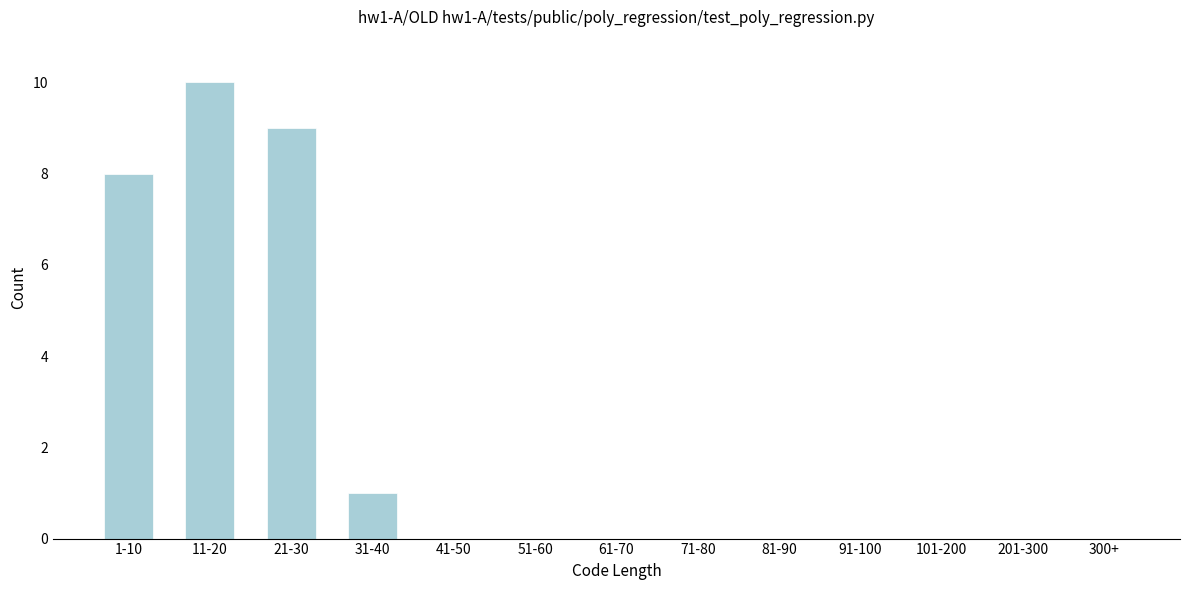

Reading left to right, extract all data points from this chart.

1-10=8	11-20=10	21-30=9	31-40=1	41-50=0	51-60=0	61-70=0	71-80=0	81-90=0	91-100=0	101-200=0	201-300=0	300+=0